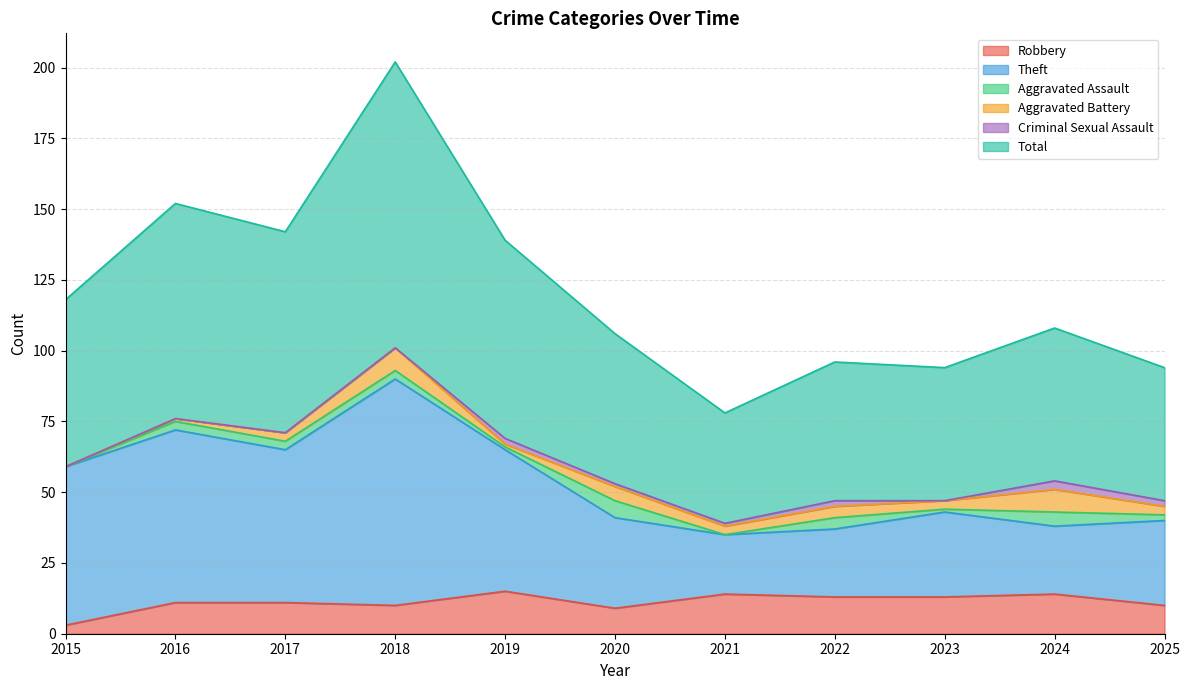

What is the highest value of the Robbery series?

15